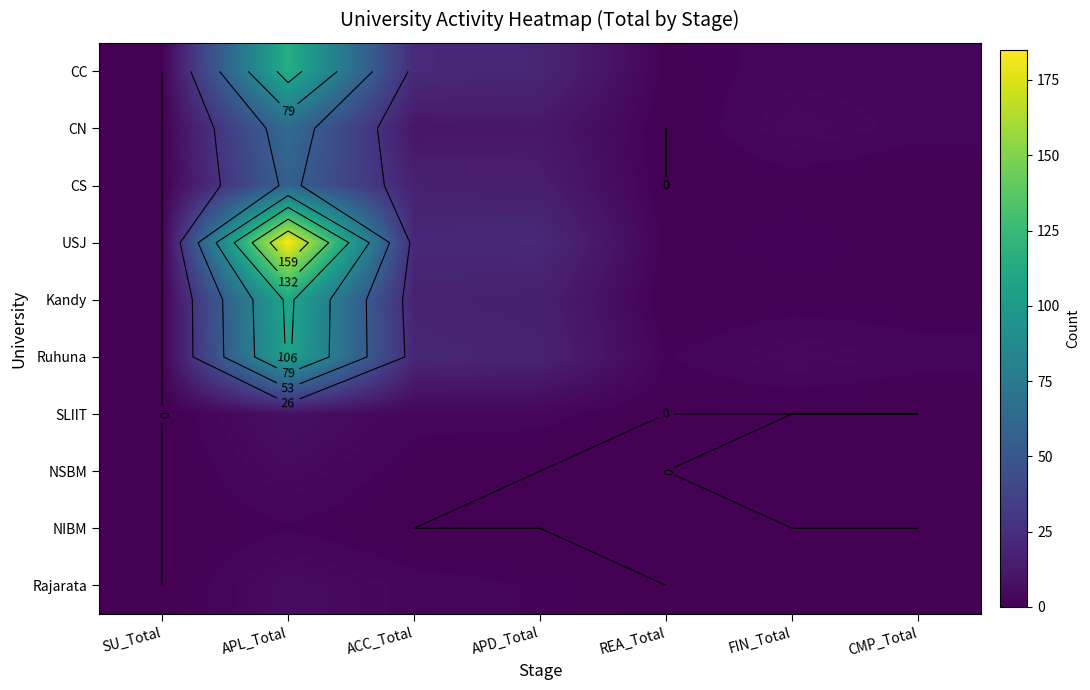

Which has a higher value, APL_Total or CMP_Total?

APL_Total